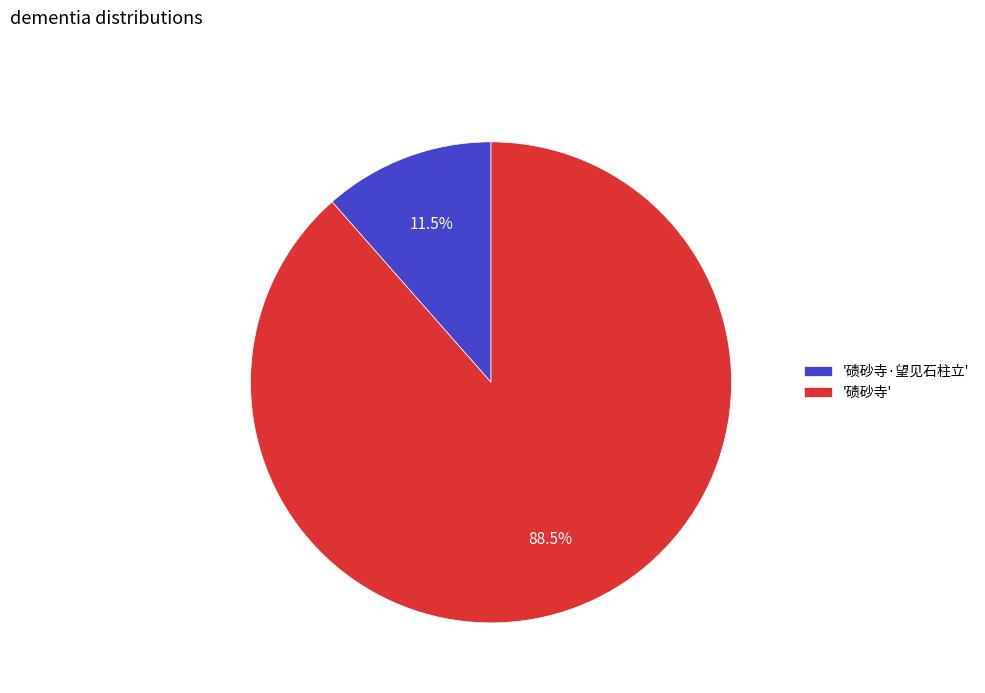

What is the ratio of the value at '碛砂寺' to the value at '碛砂寺·望见石柱立'?

7.7